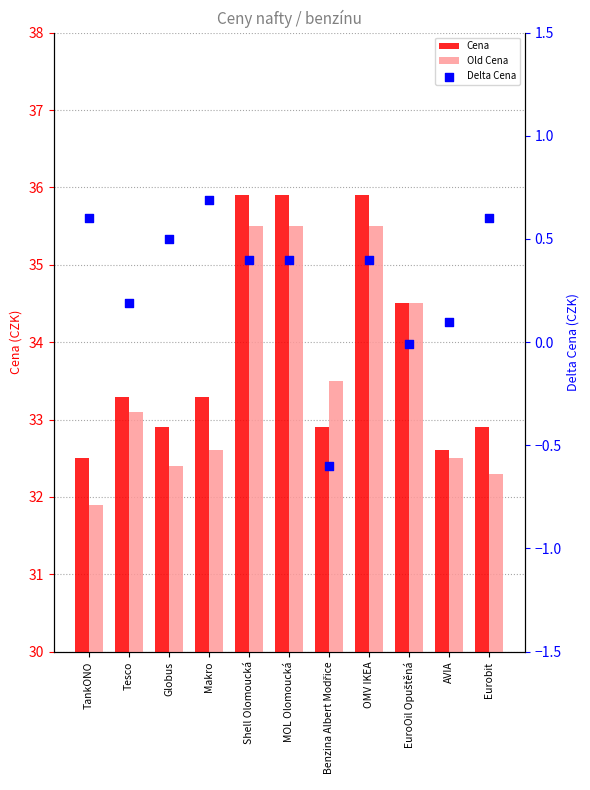

Which series has the largest Y range (max minus min)?

Old Cena